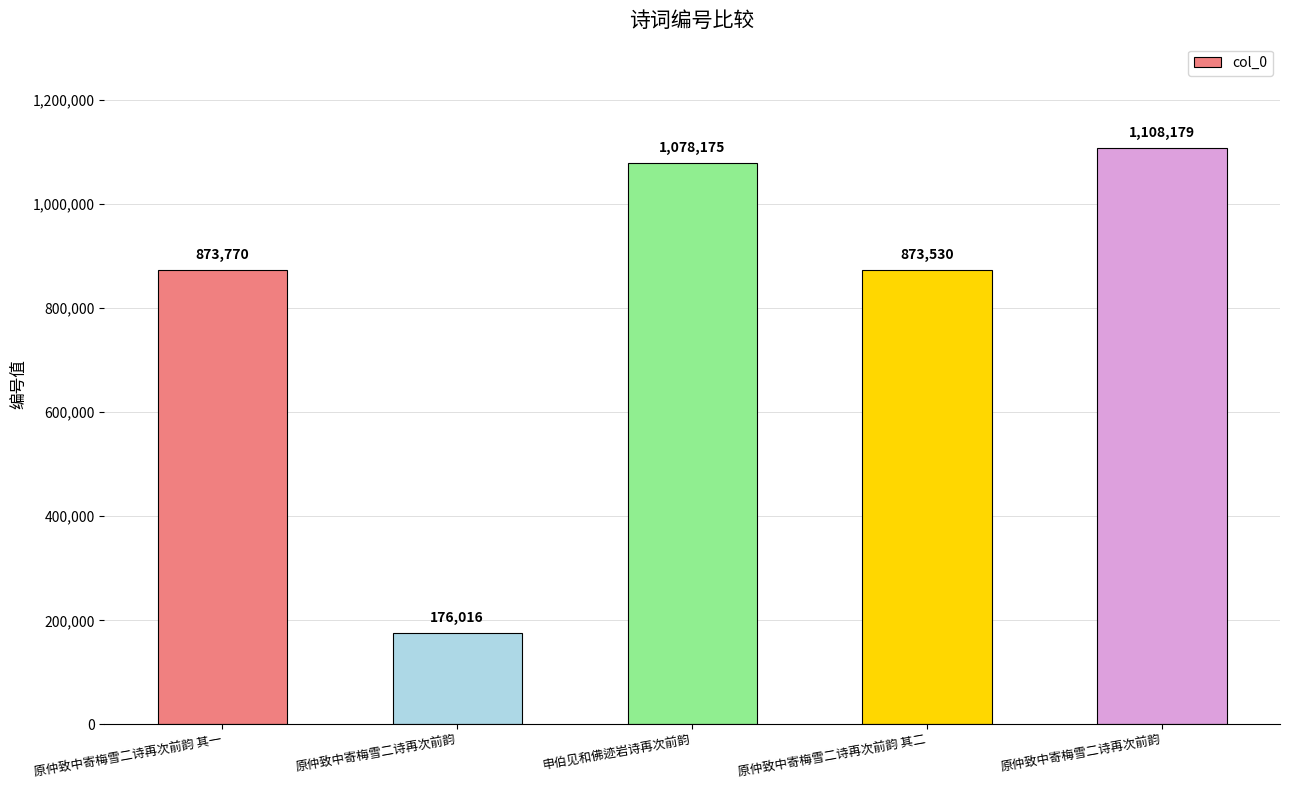

Does the chart contain any negative values?

No